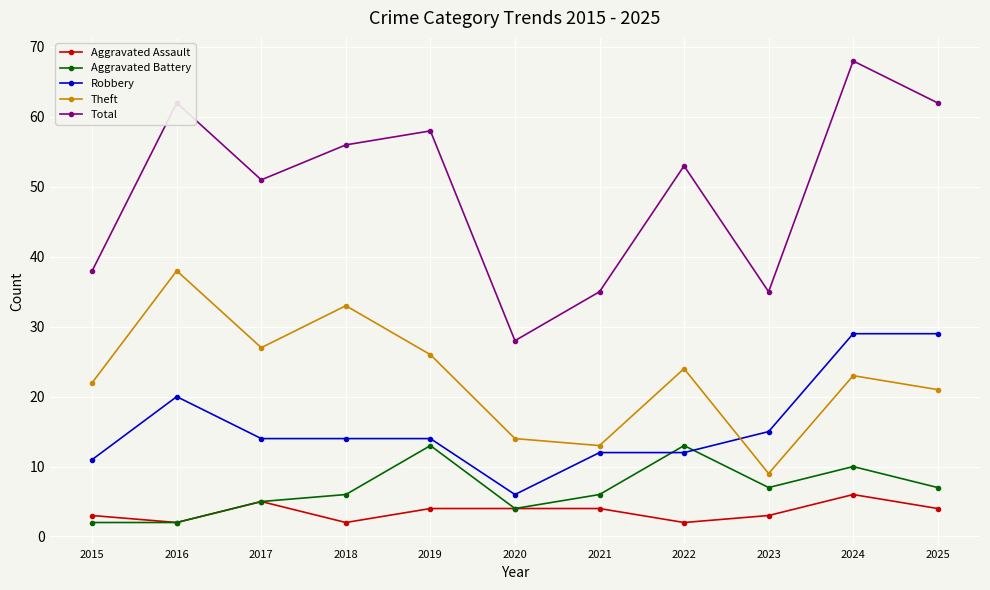

True or false: Aggravated Assault and Robbery cross at least once.

False